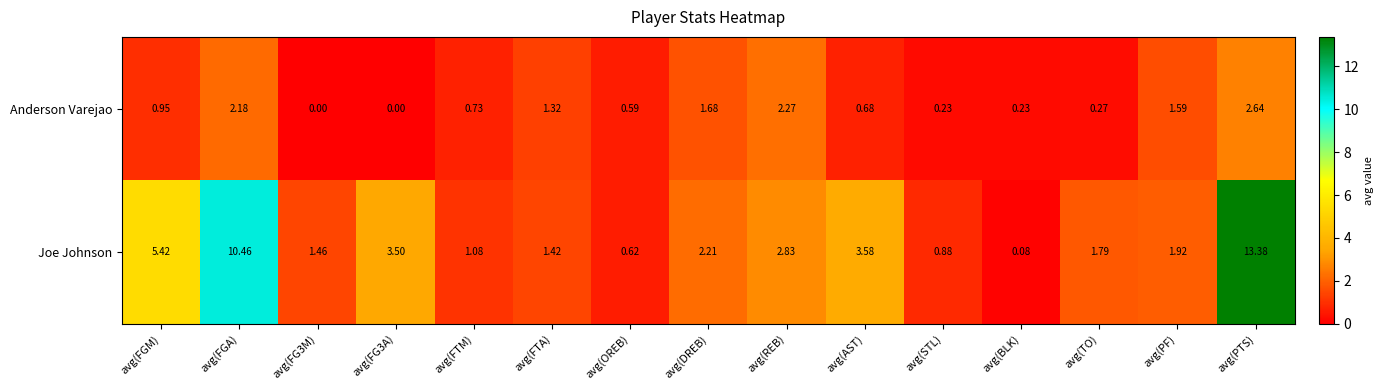

How many data points in Joe Johnson are above 1?

12